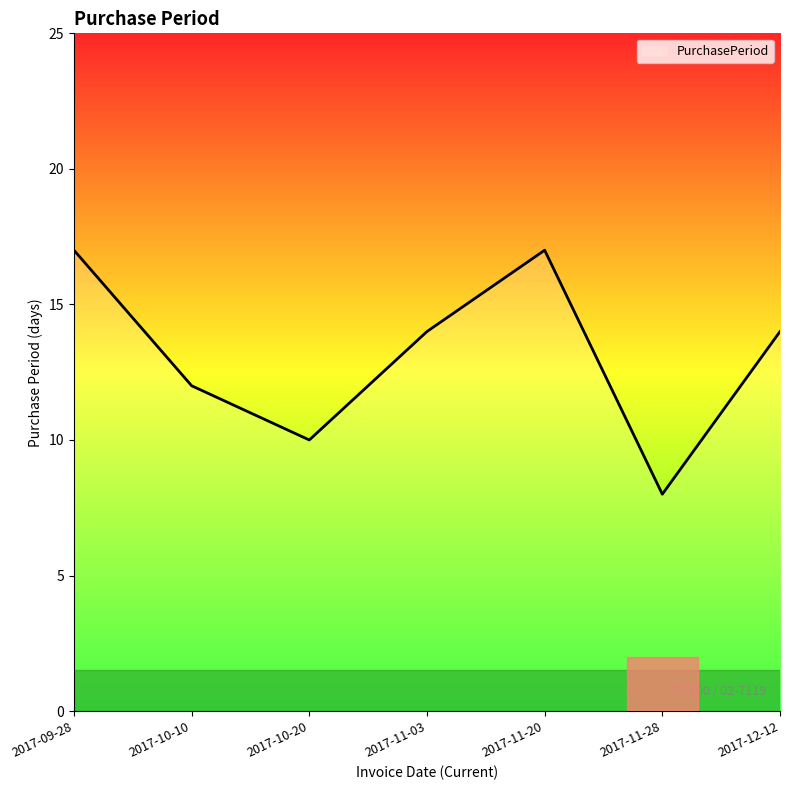

Is it true that the value at 2017-11-20 is 17?

True